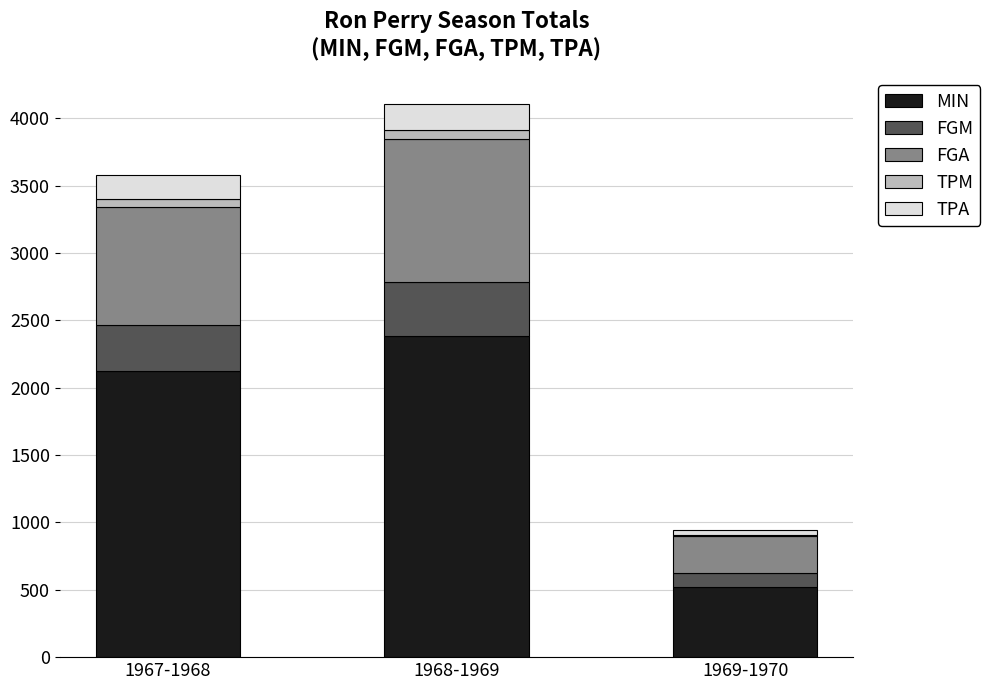

Are the bars grouped side by side (vs. stacked)?

No